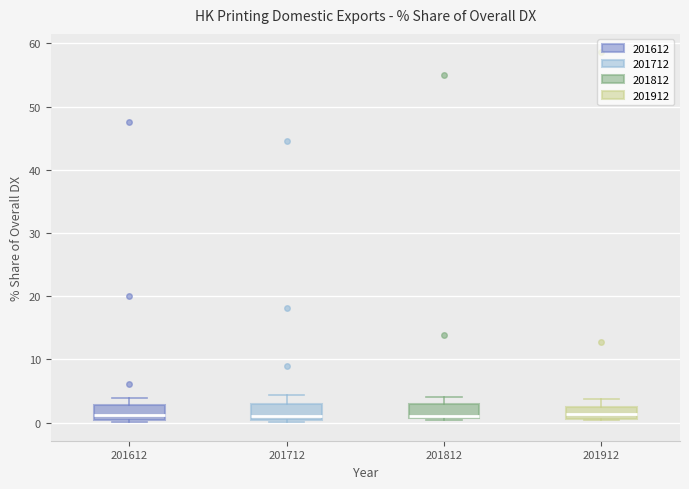

Where does the upper whisker of the box at x = 201712 end on the y-axis? The values are not printed on the chart, so give them approximately, as read against the axis.

4